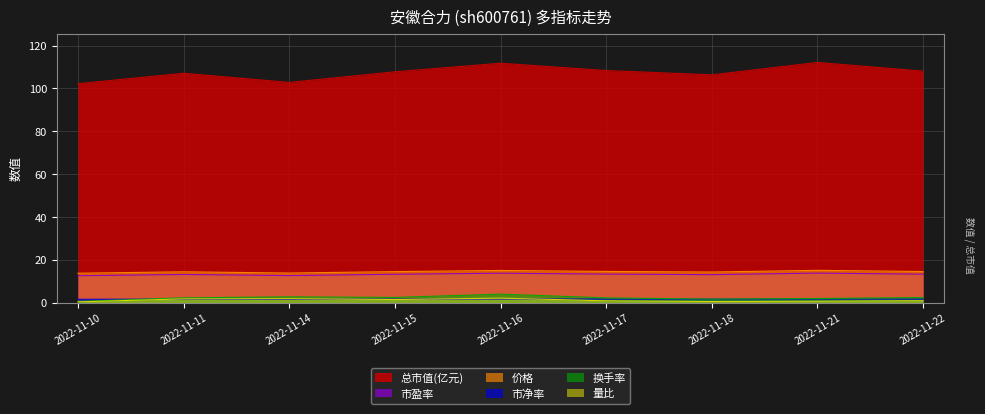

What are all the series names shown in the legend?

总市值(亿元), 市盈率, 价格, 市净率, 换手率, 量比